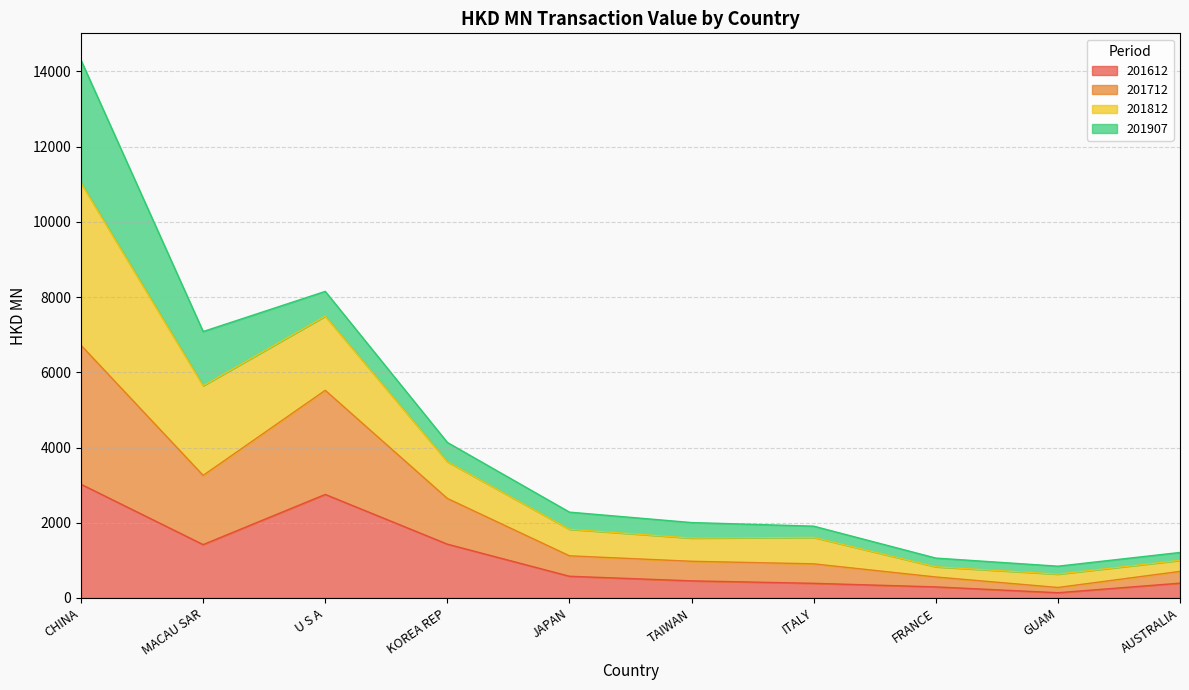

At which category is the sum across all series the highest?

CHINA